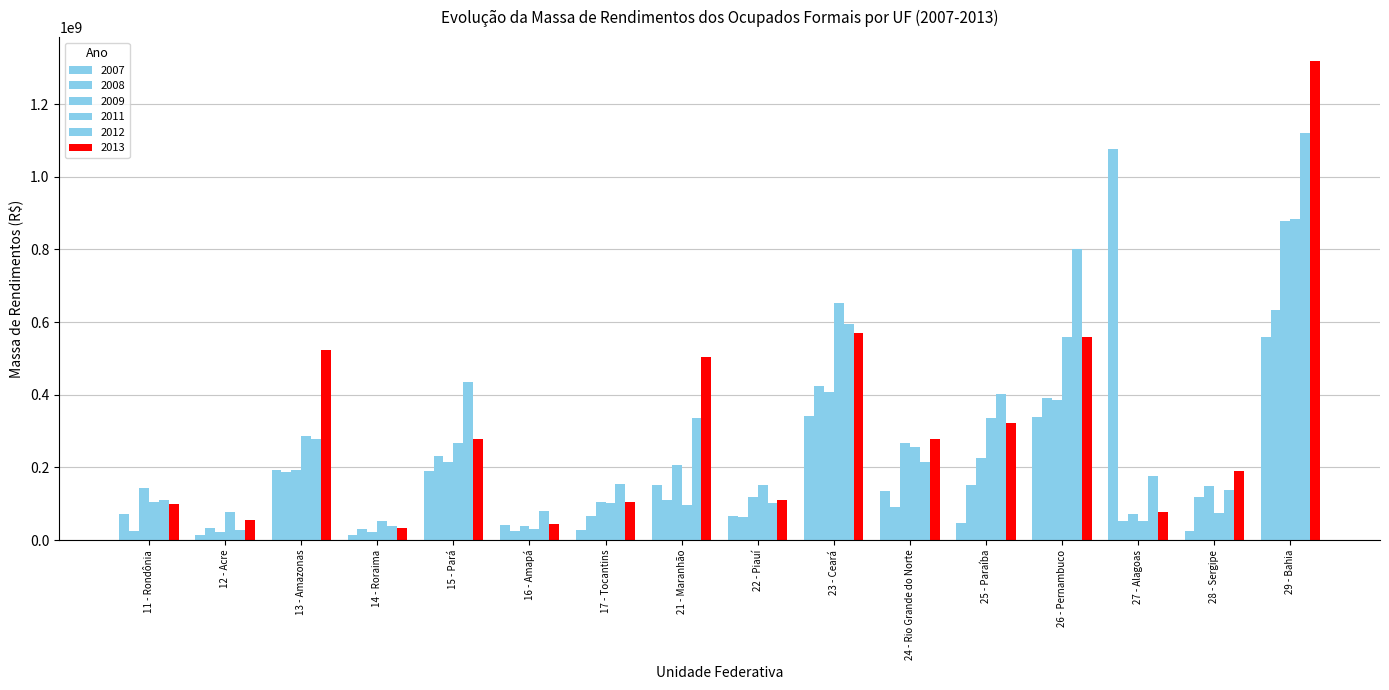

What is the maximum value shown in the chart?

1318494040.2